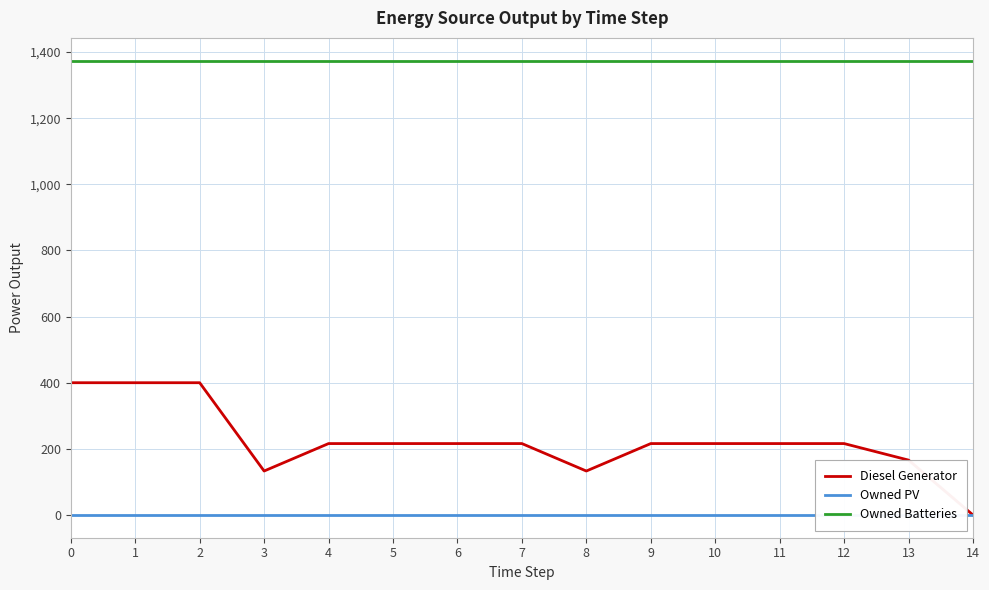

Is the value of Owned PV at 14 greater than the value of Diesel Generator at 12?

No